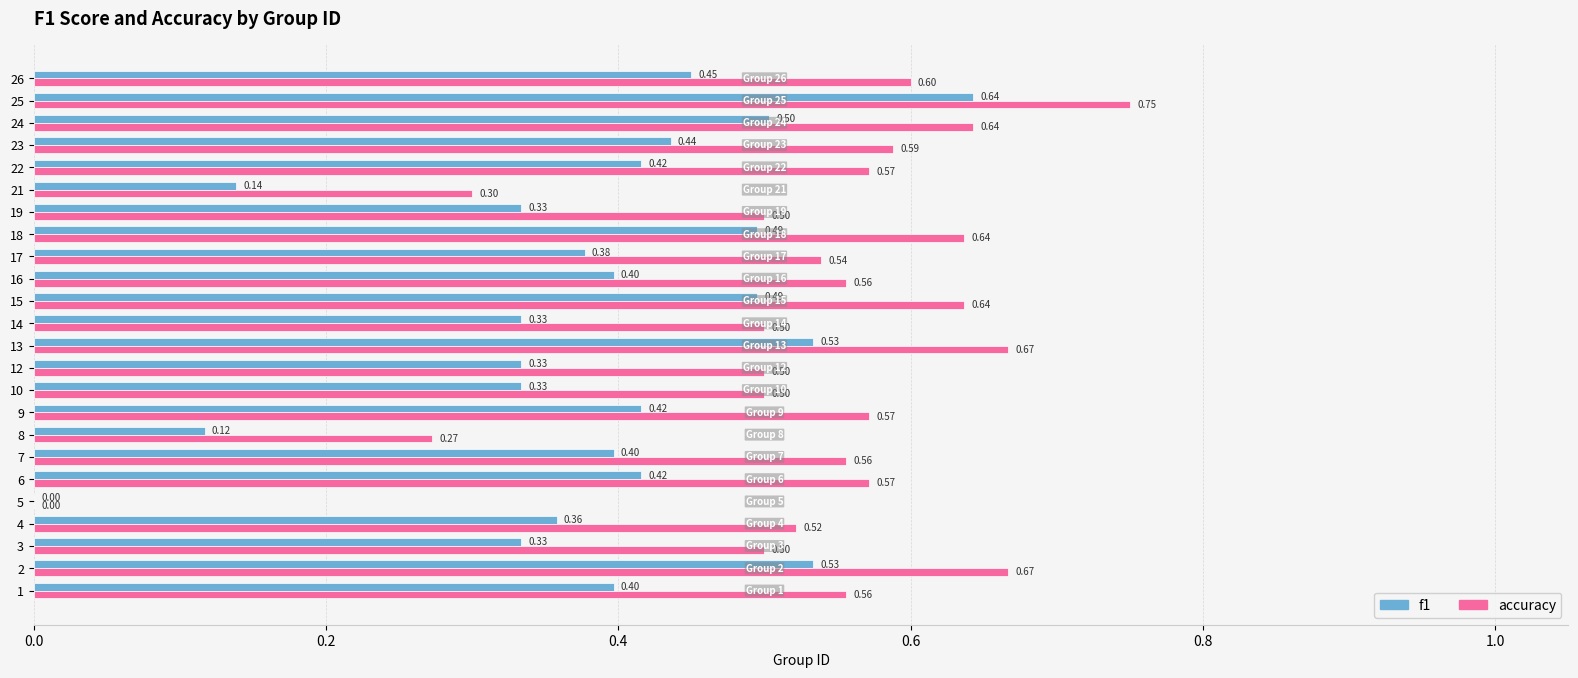

Which series has the largest total across all categories?

accuracy